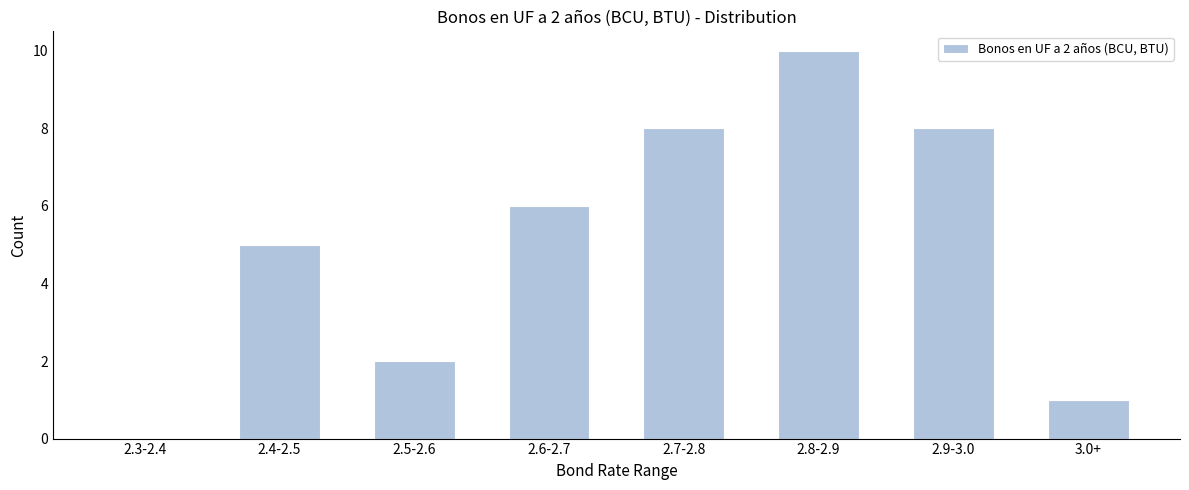

Reading left to right, transcribe all the data shown in this chart.

2.3-2.4=0	2.4-2.5=5	2.5-2.6=2	2.6-2.7=6	2.7-2.8=8	2.8-2.9=10	2.9-3.0=8	3.0+=1